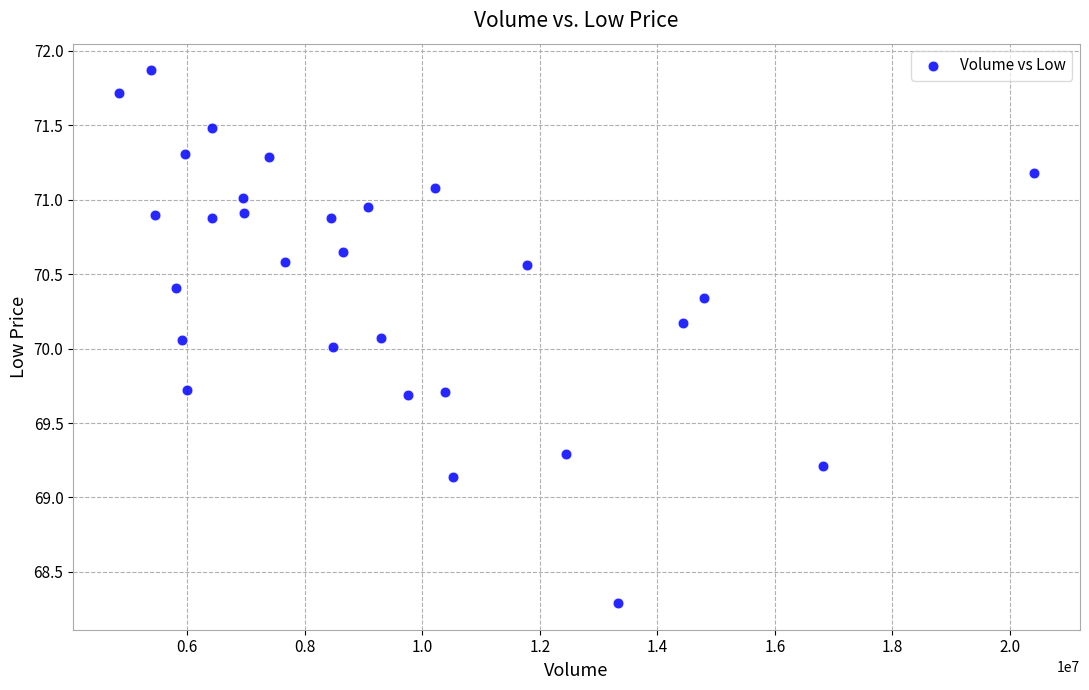

What is the range of X values (max minus min)?

15580600.0